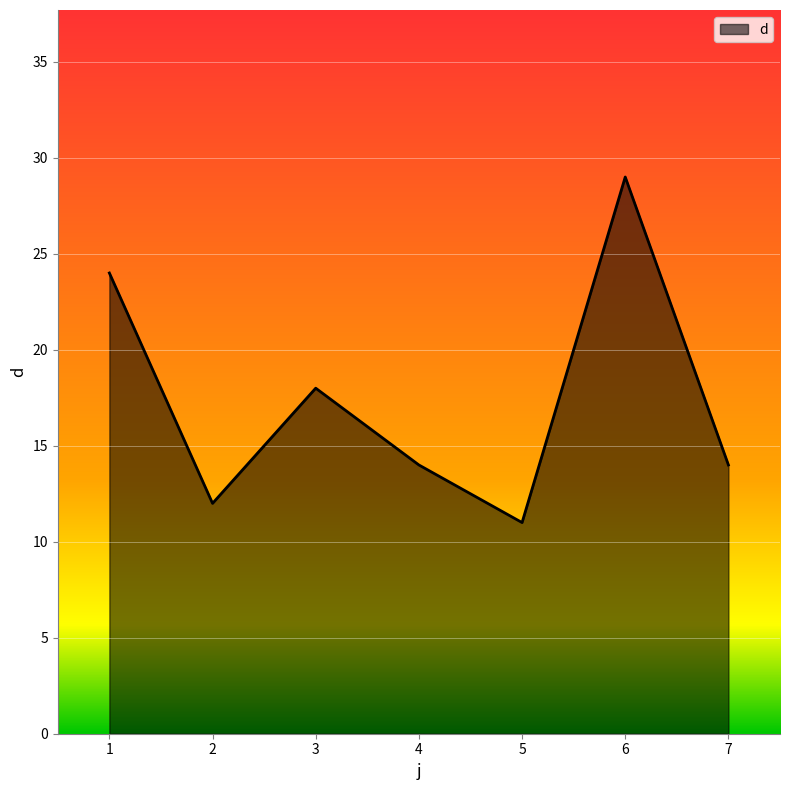

What is the minimum value shown in the chart?

11